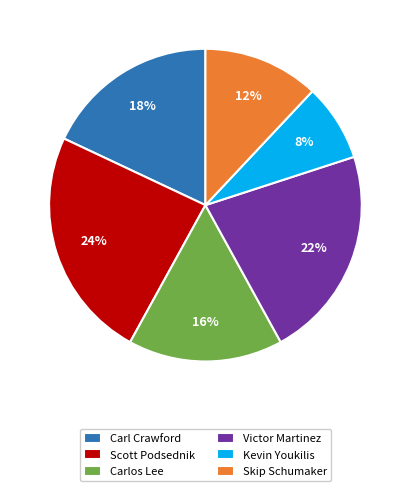

To the nearest percent, what is the average slice percentage?

17%